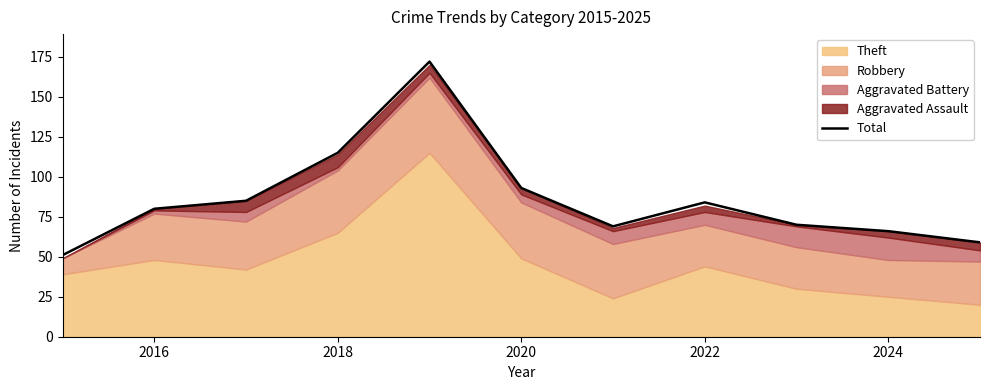

At which label is Total closest to 111?

2018